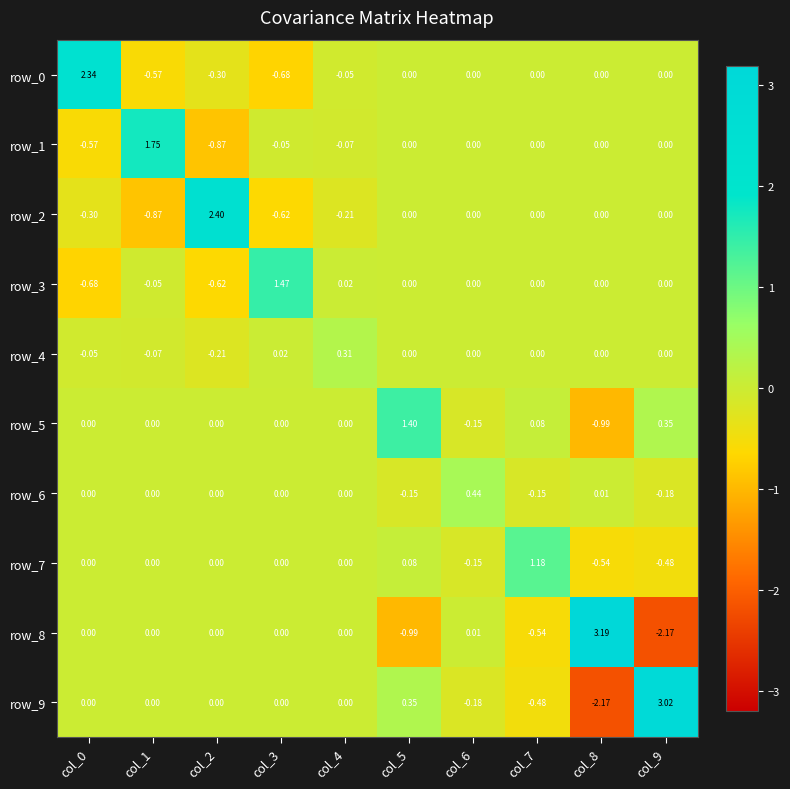

Reading right to left, extract all data points from this chart.

row_0: col_9=0.0	col_8=0.0	col_7=0.0	col_6=0.0	col_5=0.0	col_4=-0.1	col_3=-0.7	col_2=-0.3	col_1=-0.6	col_0=2.3
row_1: col_9=0.0	col_8=0.0	col_7=0.0	col_6=0.0	col_5=0.0	col_4=-0.1	col_3=-0.0	col_2=-0.9	col_1=1.8	col_0=-0.6
row_2: col_9=0.0	col_8=0.0	col_7=0.0	col_6=0.0	col_5=0.0	col_4=-0.2	col_3=-0.6	col_2=2.4	col_1=-0.9	col_0=-0.3
row_3: col_9=0.0	col_8=0.0	col_7=0.0	col_6=0.0	col_5=0.0	col_4=0.0	col_3=1.5	col_2=-0.6	col_1=-0.0	col_0=-0.7
row_4: col_9=0.0	col_8=0.0	col_7=0.0	col_6=0.0	col_5=0.0	col_4=0.3	col_3=0.0	col_2=-0.2	col_1=-0.1	col_0=-0.1
row_5: col_9=0.3	col_8=-1.0	col_7=0.1	col_6=-0.1	col_5=1.4	col_4=0.0	col_3=0.0	col_2=0.0	col_1=0.0	col_0=0.0
row_6: col_9=-0.2	col_8=0.0	col_7=-0.1	col_6=0.4	col_5=-0.1	col_4=0.0	col_3=0.0	col_2=0.0	col_1=0.0	col_0=0.0
row_7: col_9=-0.5	col_8=-0.5	col_7=1.2	col_6=-0.1	col_5=0.1	col_4=0.0	col_3=0.0	col_2=0.0	col_1=0.0	col_0=0.0
row_8: col_9=-2.2	col_8=3.2	col_7=-0.5	col_6=0.0	col_5=-1.0	col_4=0.0	col_3=0.0	col_2=0.0	col_1=0.0	col_0=0.0
row_9: col_9=3.0	col_8=-2.2	col_7=-0.5	col_6=-0.2	col_5=0.3	col_4=0.0	col_3=0.0	col_2=0.0	col_1=0.0	col_0=0.0